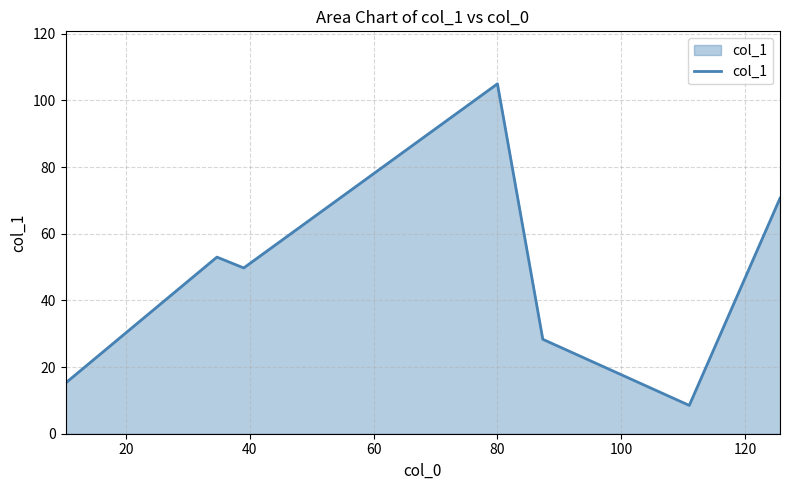

How many interior local valleys (lower than both neighbors) does the data have?

2